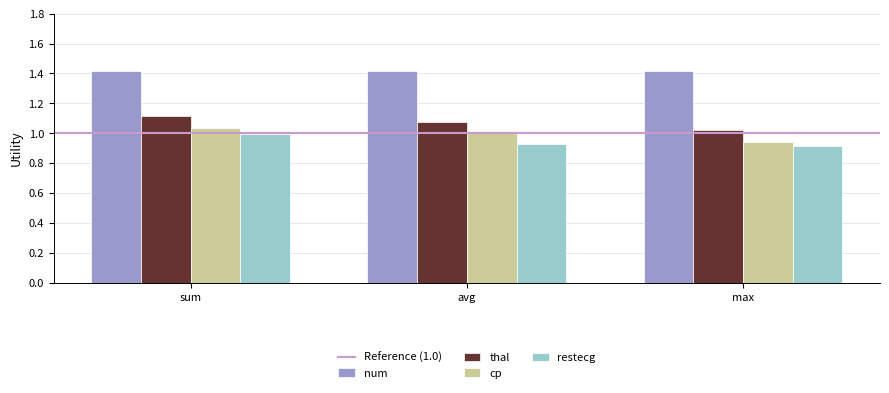

What is the label of the 3rd bar from the left?

max